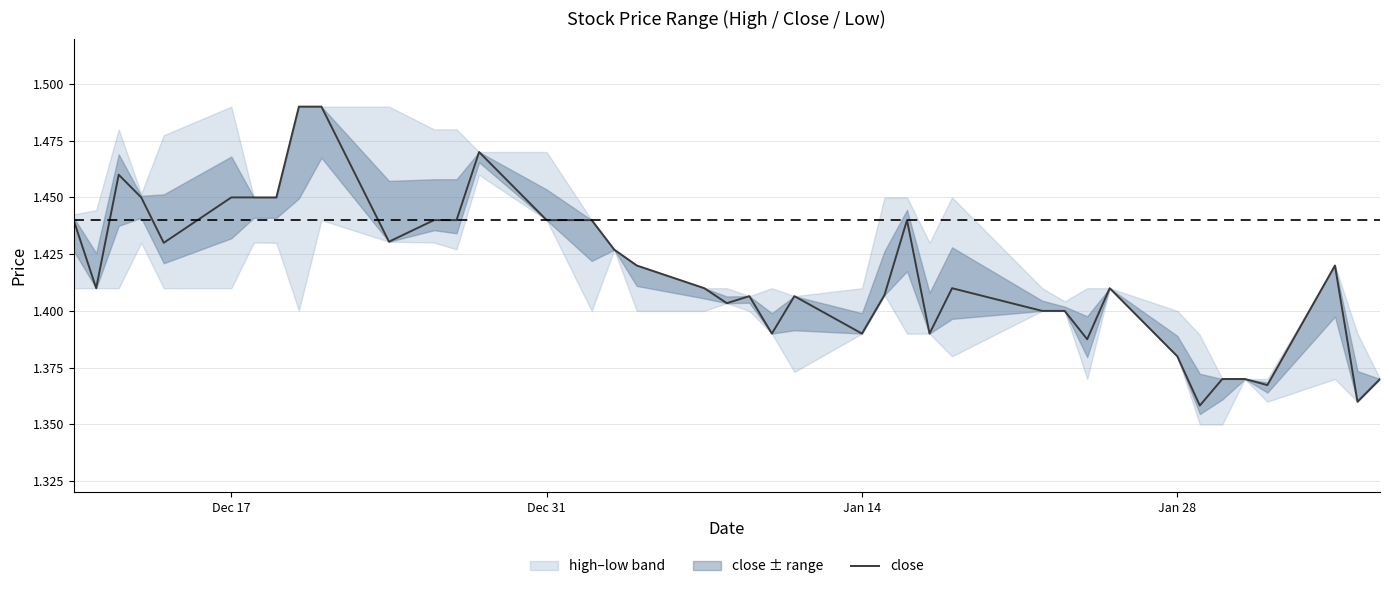

What is the greatest value displayed?

1.5